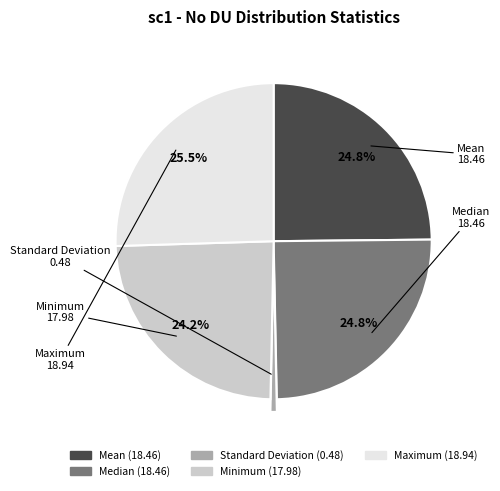

Do Standard Deviation and Maximum together represent more than half of the pie?

No